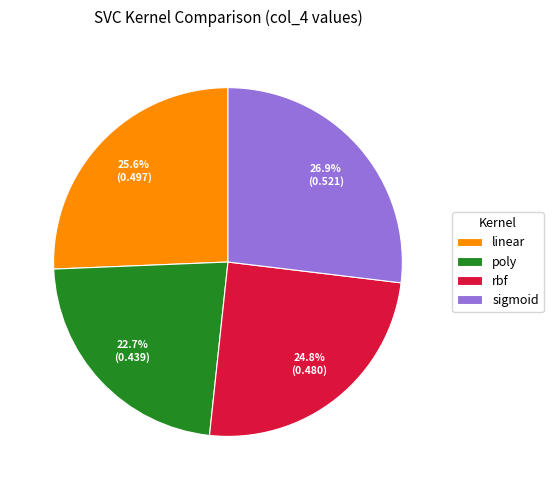

Which slice is the largest?

sigmoid